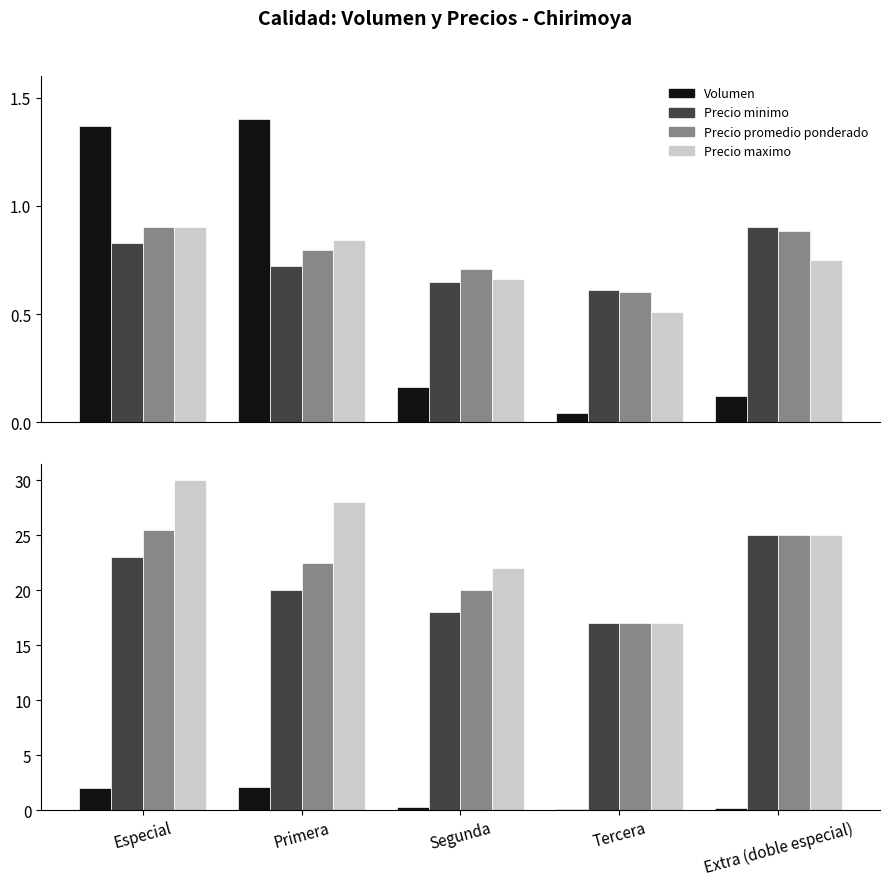

Which category has the highest value in the Precio promedio ponderado series?

Especial